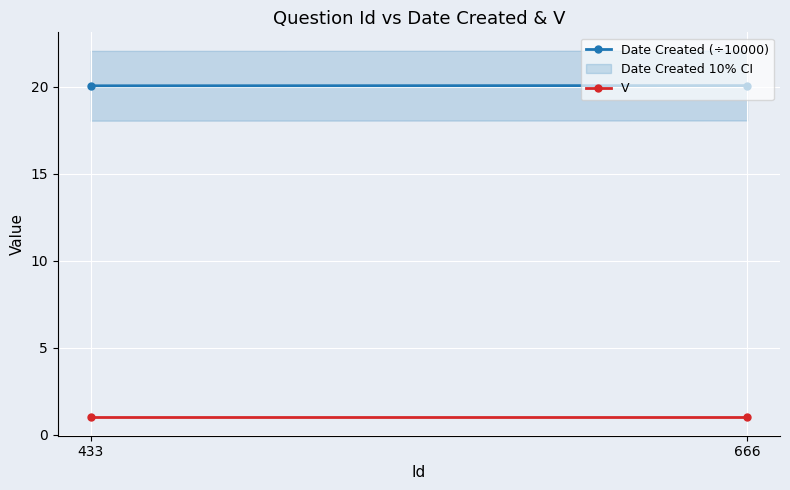

What is the difference between the highest and lowest values at 433?

19.1